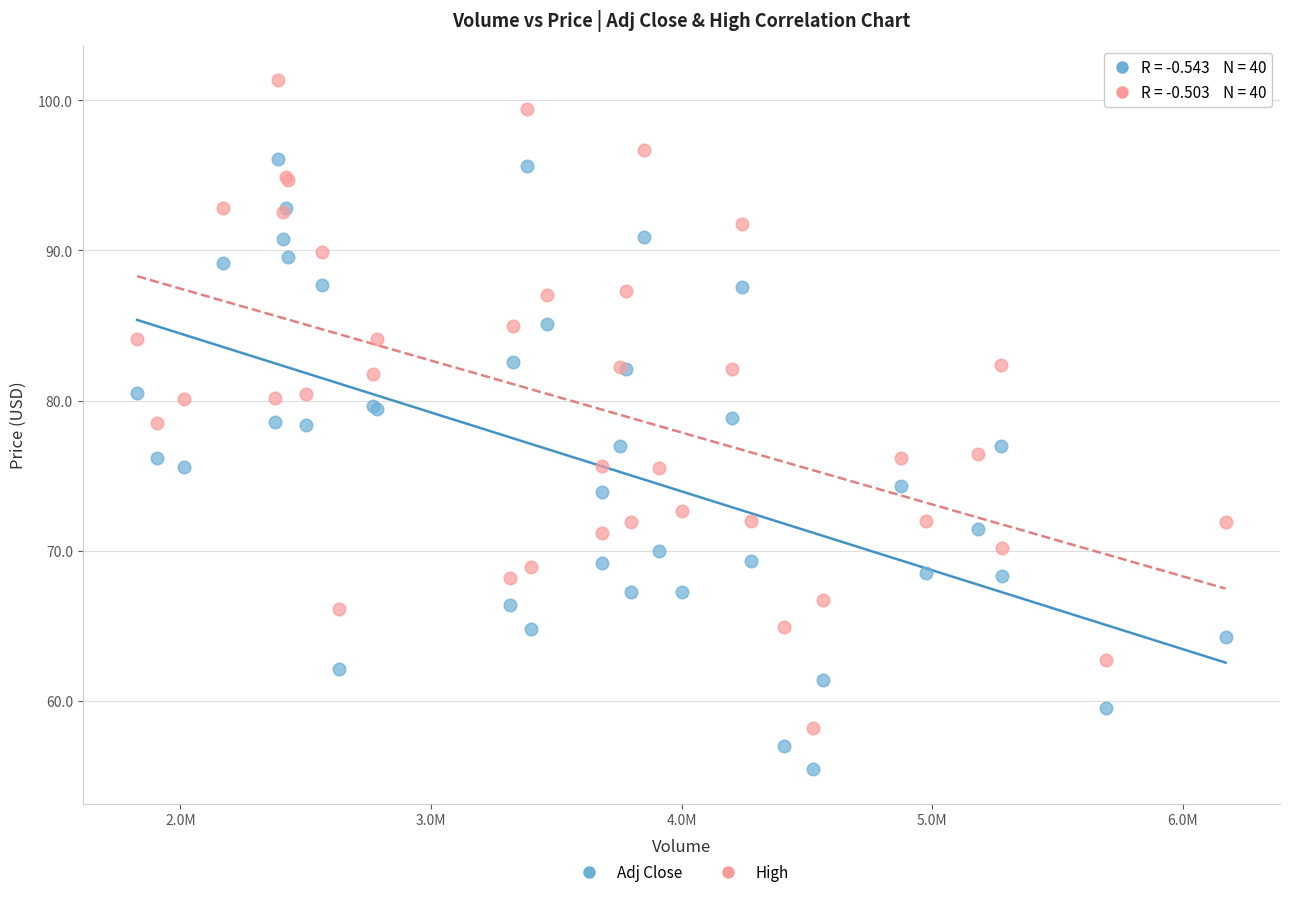

What is the X range (max minus min) for the scatter plot?

4342300.0